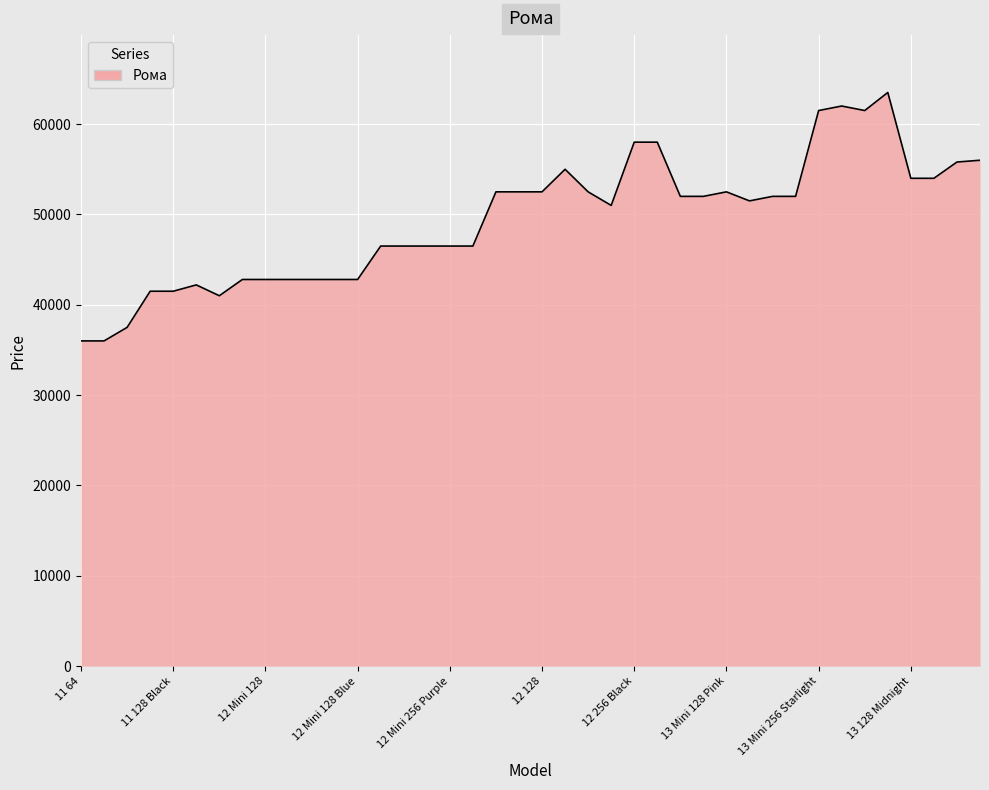

What is the maximum value shown in the chart?

63500